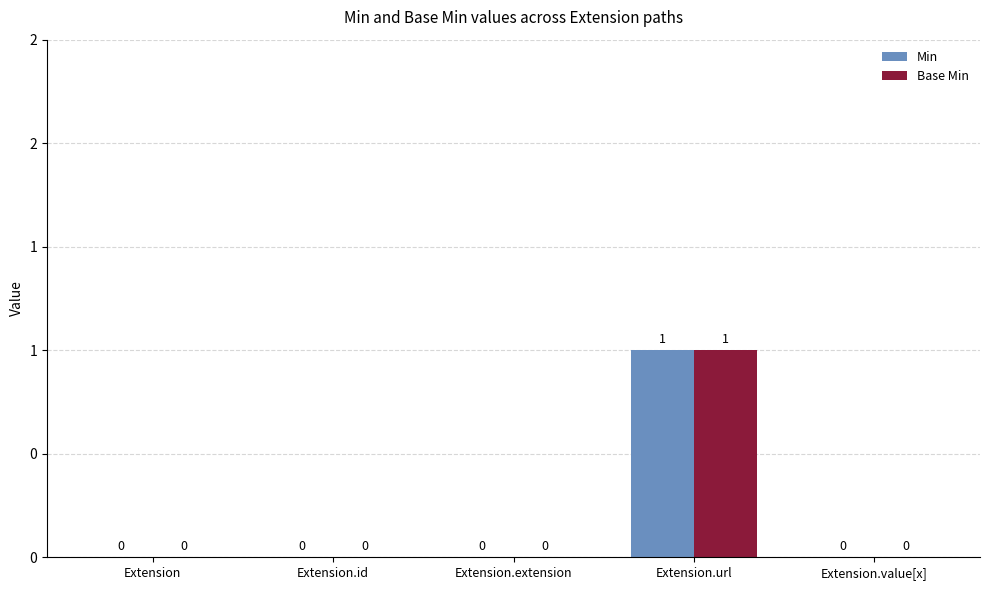

Rank the series at Extension.url from highest to lowest value.

Min, Base Min